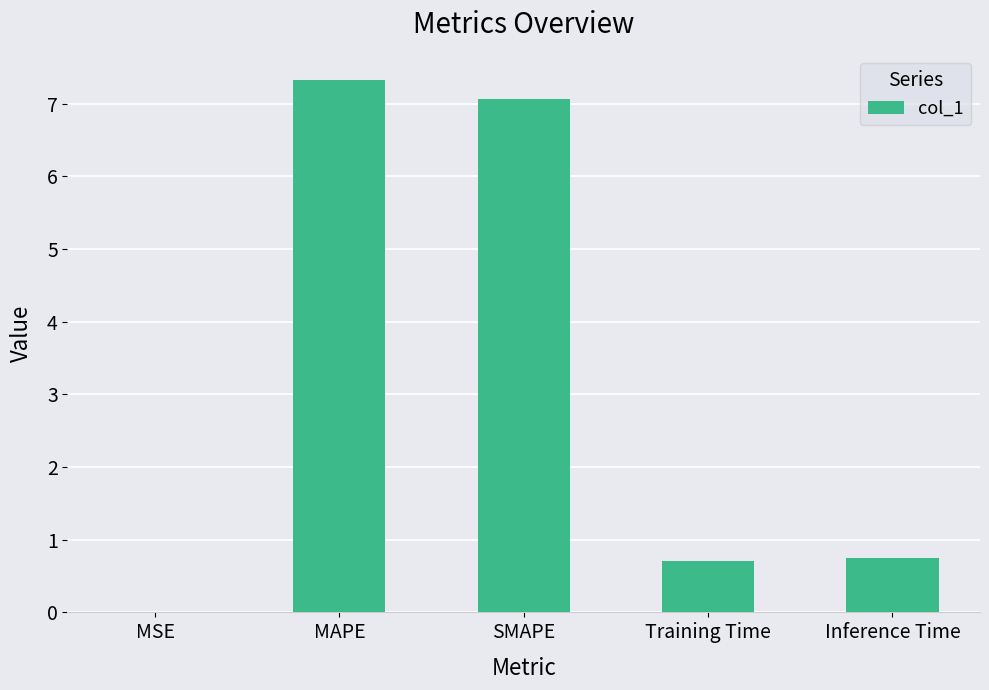

What is the greatest value displayed?

7.3